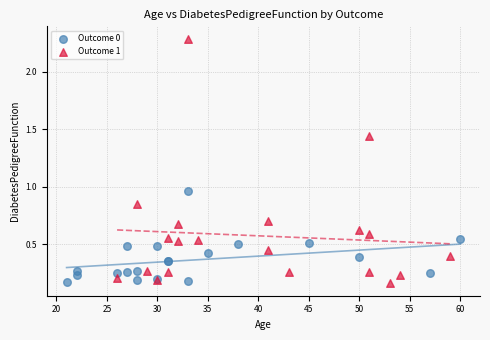

Which series has the widest spread of Y values?

Outcome 1